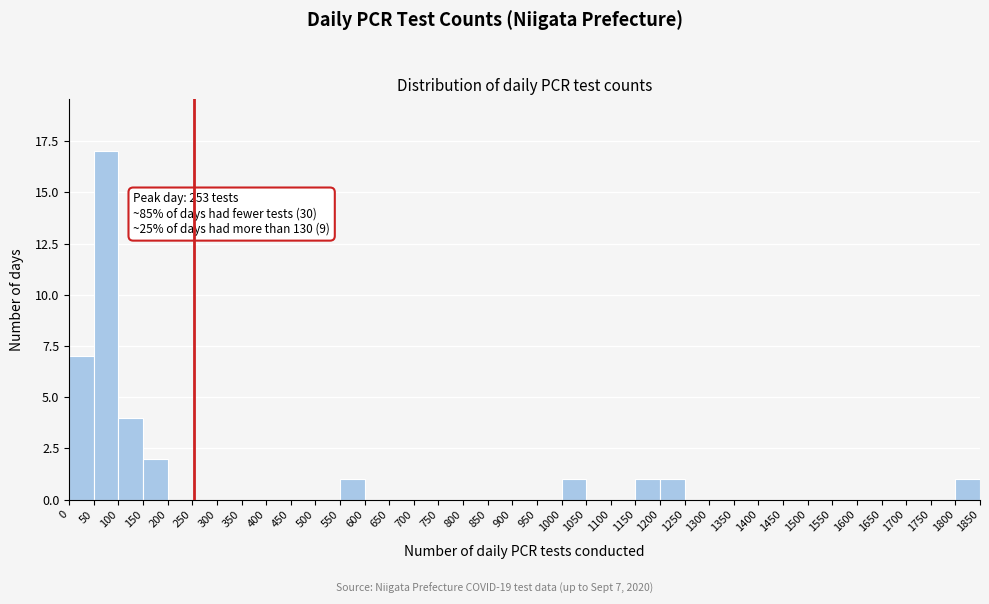

Over which range of the x-axis is the bar tallest?

50 to 100